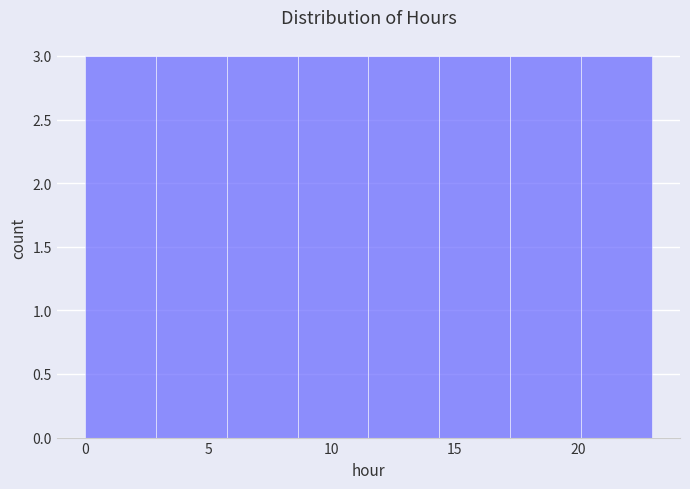

Reading left to right, transcribe this chart: for each bar, give the range it covers on the x-axis and its height. Neither the bar edges nor the heights are printed on the chart, so give them approximately, as read against the axes.

0.0 to 3.0: 3
3.0 to 6.0: 3
6.0 to 8.5: 3
8.5 to 11.5: 3
11.5 to 14.5: 3
14.5 to 17.5: 3
17.5 to 20.0: 3
20.0 to 23.0: 3